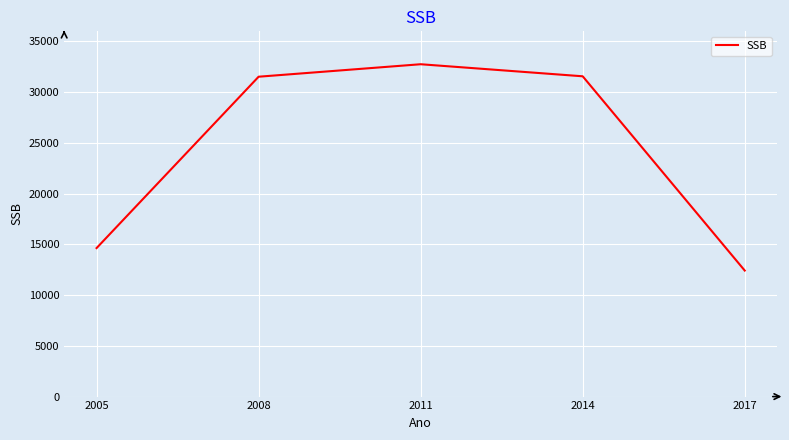

At which category does the chart reach its peak across all series?

2011